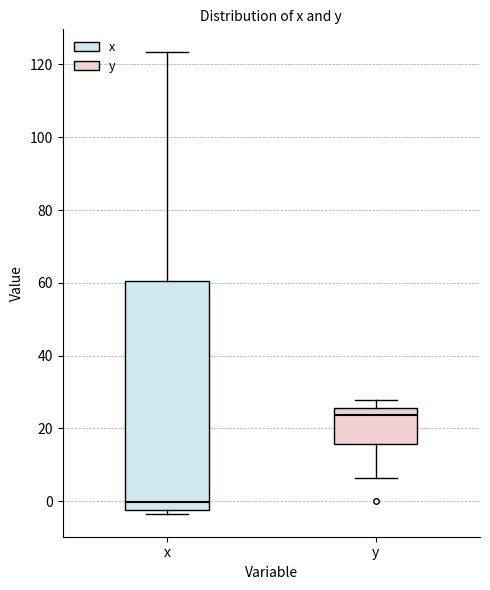

Reading left to right, transcribe this box plot: for each box, give where its median line is, the range the box spans, and where its two whiskers end, as read against the y-axis. The values are not printed on the chart, so give them approximately, as read against the axis.

x: median 0, box -2 to 60, whiskers -4 to 124
y: median 24, box 16 to 26, whiskers 6 to 28